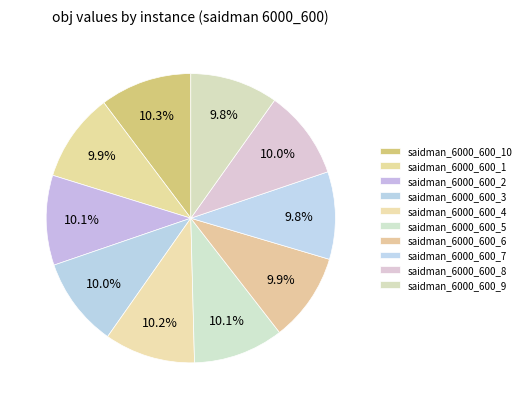

Which slice is the smallest?

saidman_6000_600_7